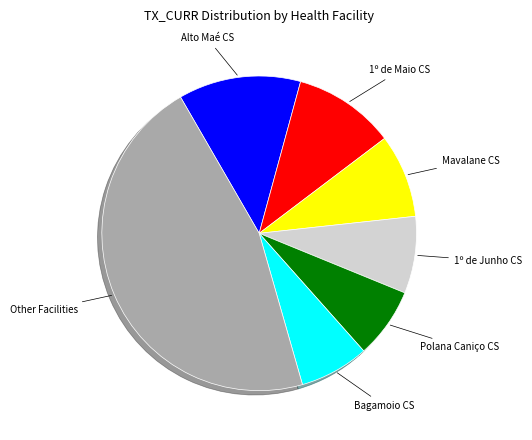

Approximately how many times larger is the value at Polana Caniço CS compared to 1º de Maio CS?

0.7